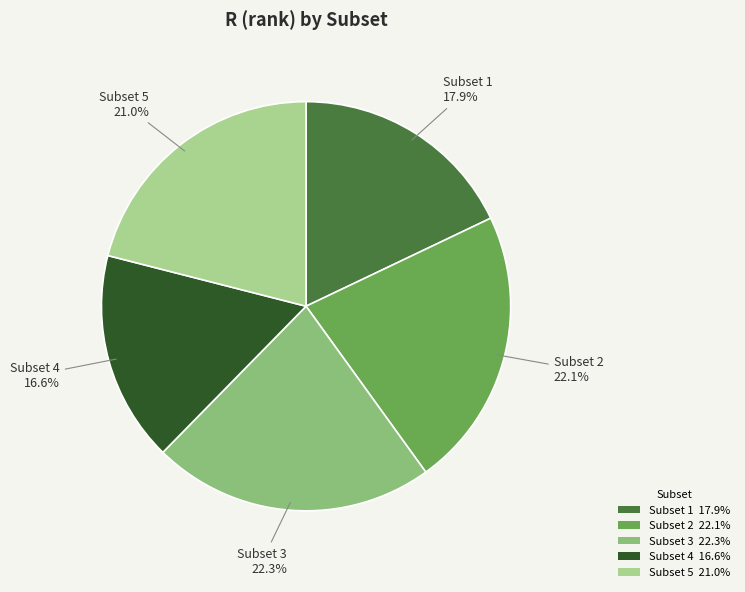

Which slice is the smallest?

Subset 4